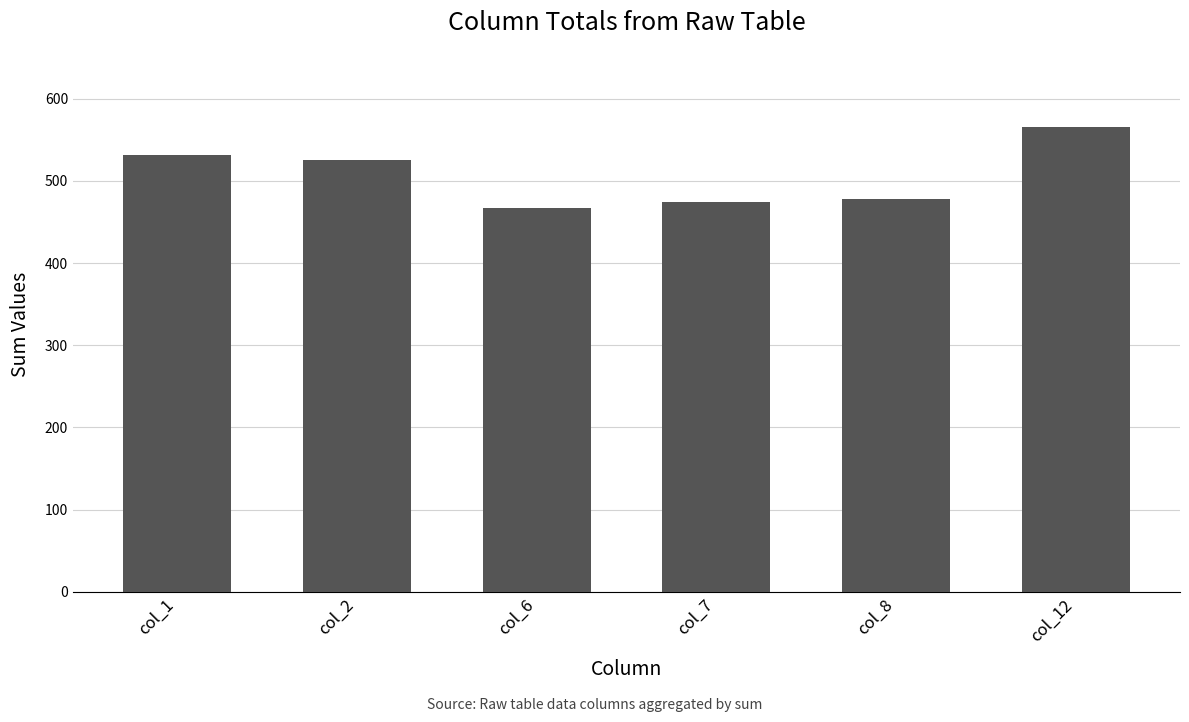

Reading left to right, extract all data points from this chart.

col_1=531	col_2=526	col_6=467	col_7=474	col_8=478	col_12=565